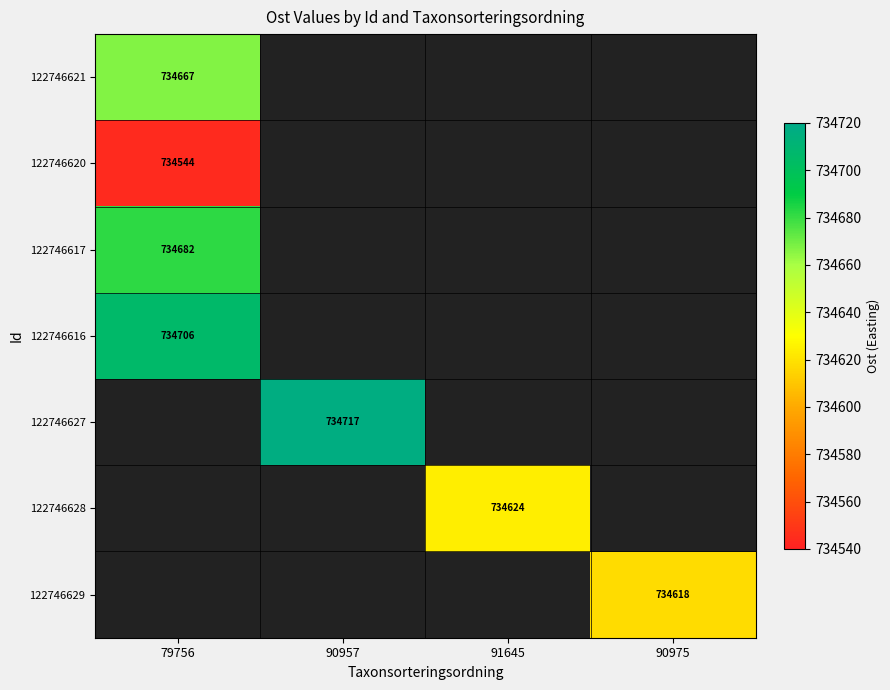

At which category does the chart reach its peak across all series?

90957